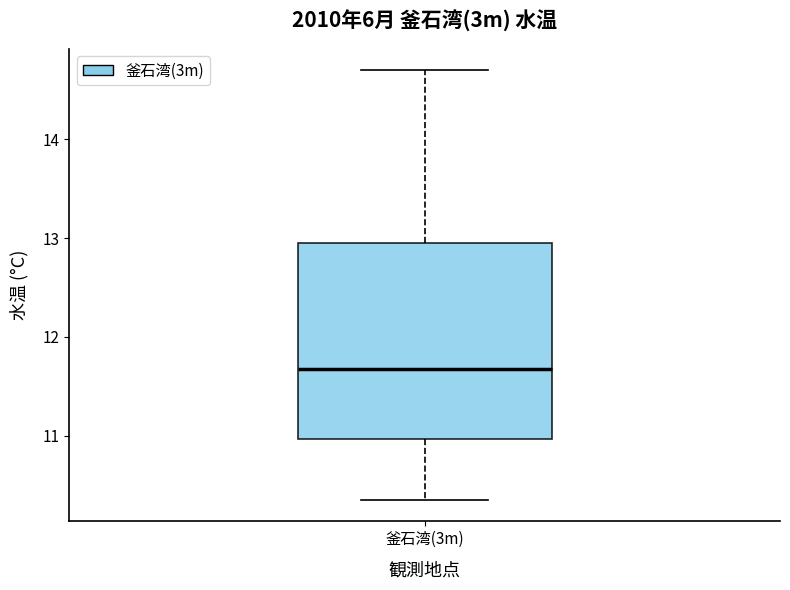

Transcribe this box plot: give where the median line is, the range the box spans, and where the two whiskers end, as read against the y-axis. The values are not printed on the chart, so give them approximately, as read against the axis.

median 11.7, box 11.0 to 13.0, whiskers 10.4 to 14.7